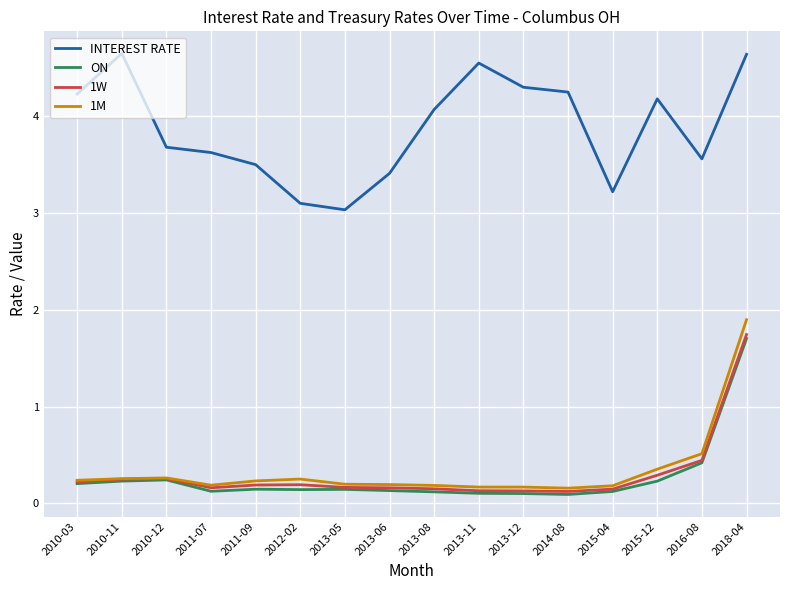

At how many categories does at least one series exceed 4?

8